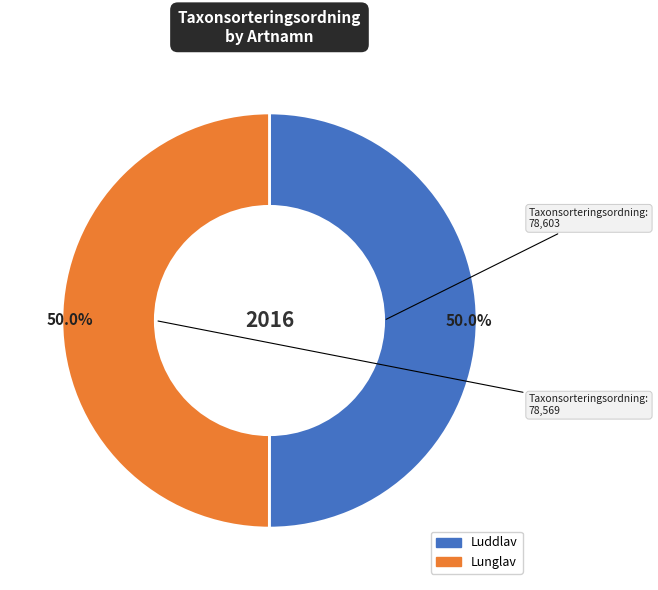

How many slices are in this pie chart?

2